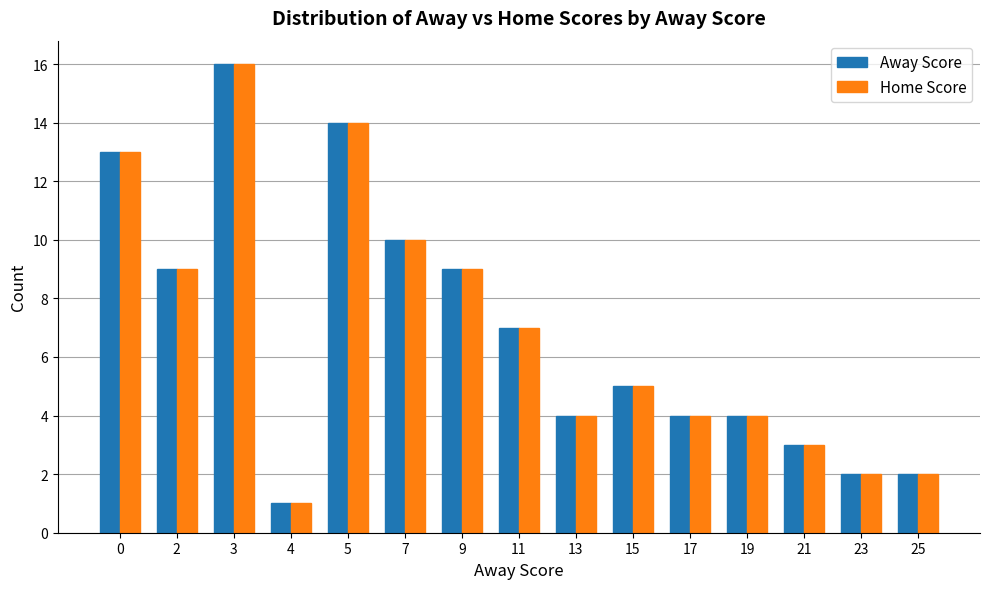

The Away Score series shows 14 at 7. True or false?

False